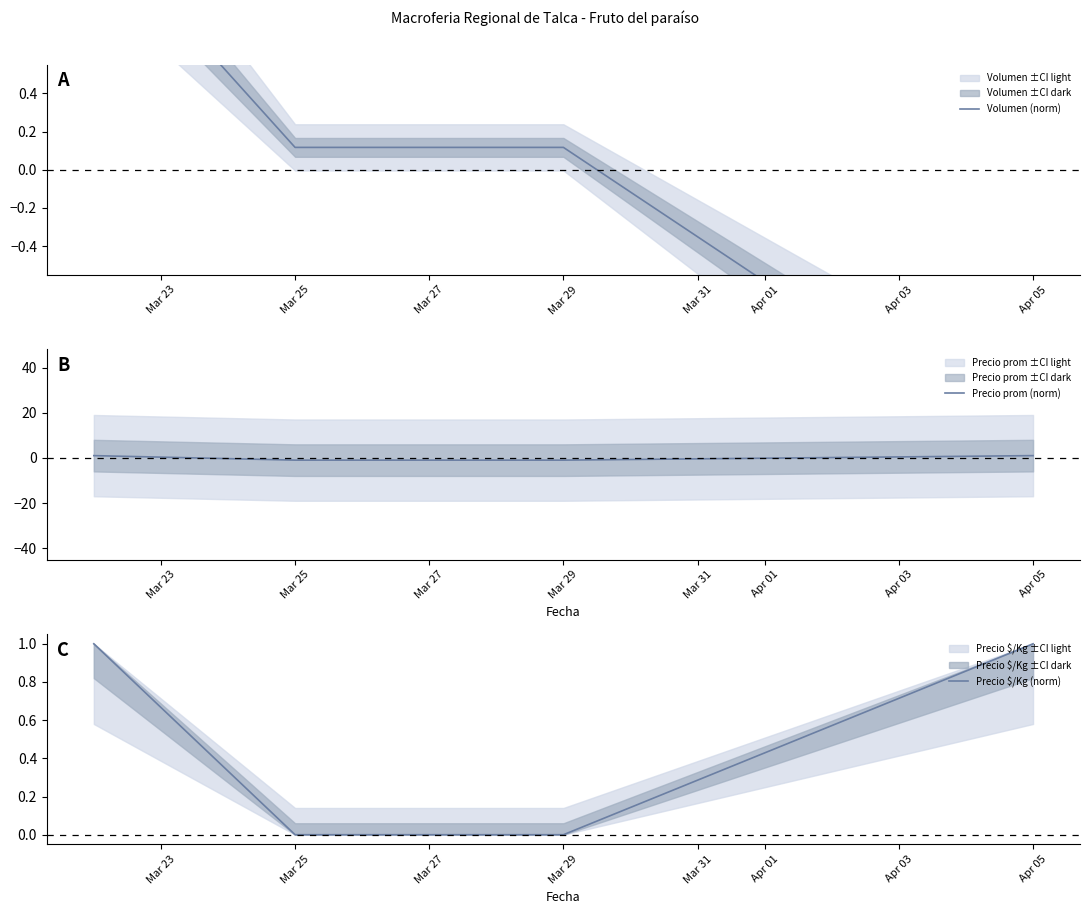

Is it true that Precio prom (norm) equals -1.0 at Mar 25?

True